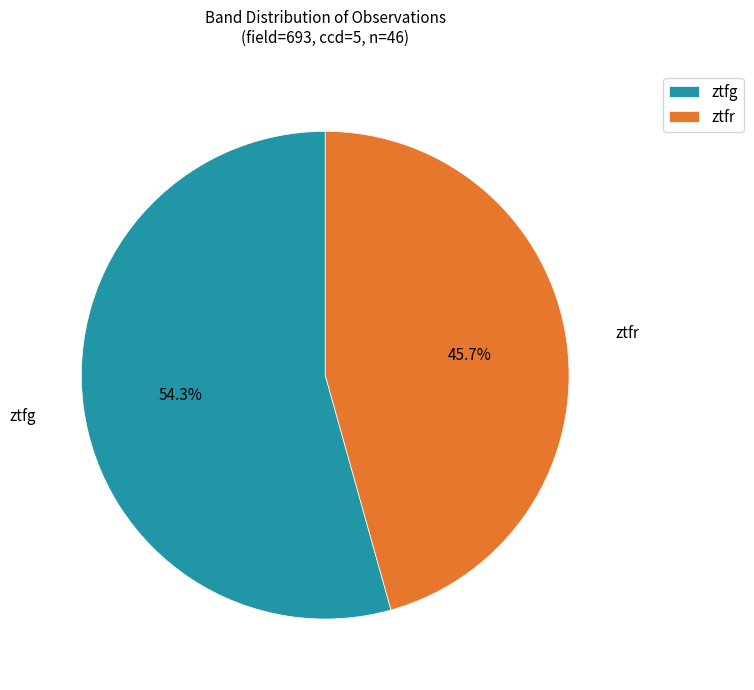

How many slices are in this pie chart?

2